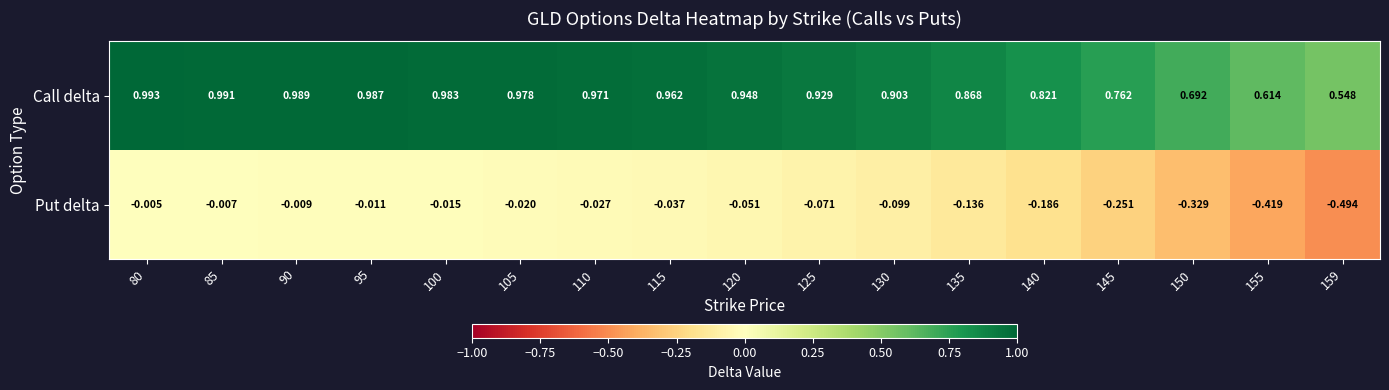

Which category has the lowest value across all series?

159